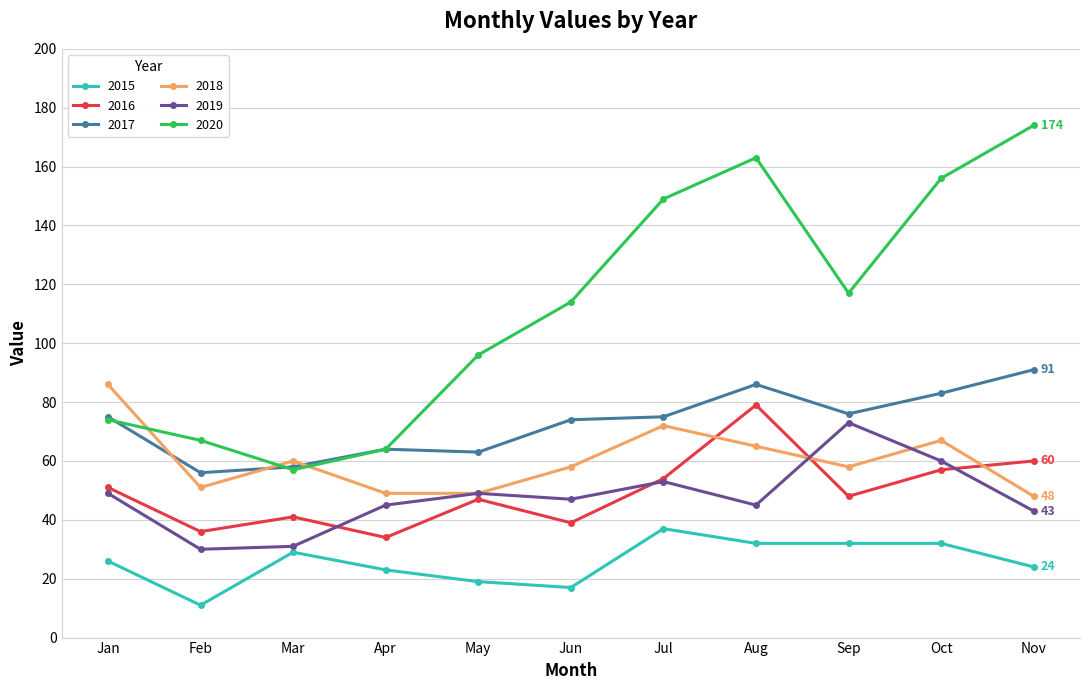

In 2017, how many points are higher than both neighbors (excluding endpoints)?

2